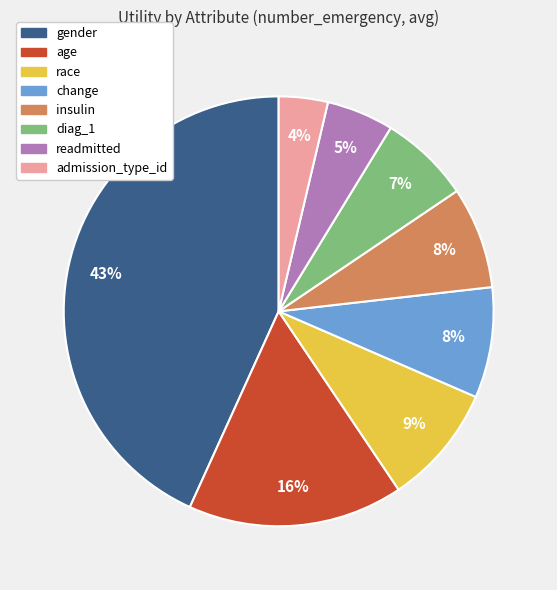

Is there a majority slice in this chart?

No